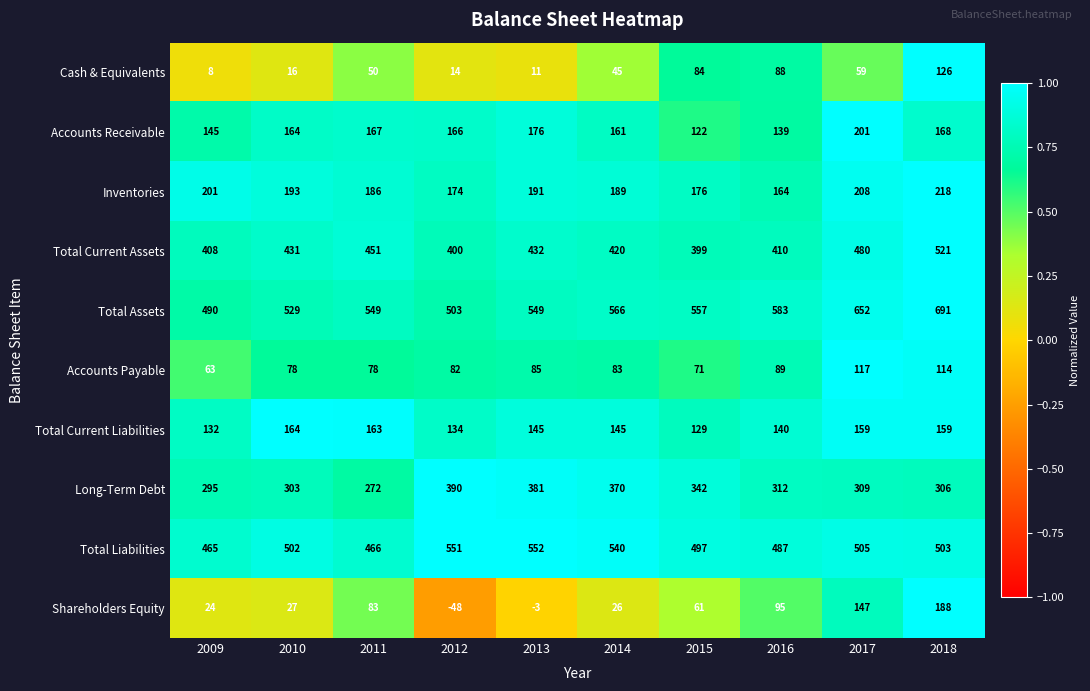

Rank the series at 2017 from lowest to highest value.

Cash & Equivalents, Accounts Payable, Shareholders Equity, Total Current Liabilities, Accounts Receivable, Inventories, Long-Term Debt, Total Current Assets, Total Liabilities, Total Assets